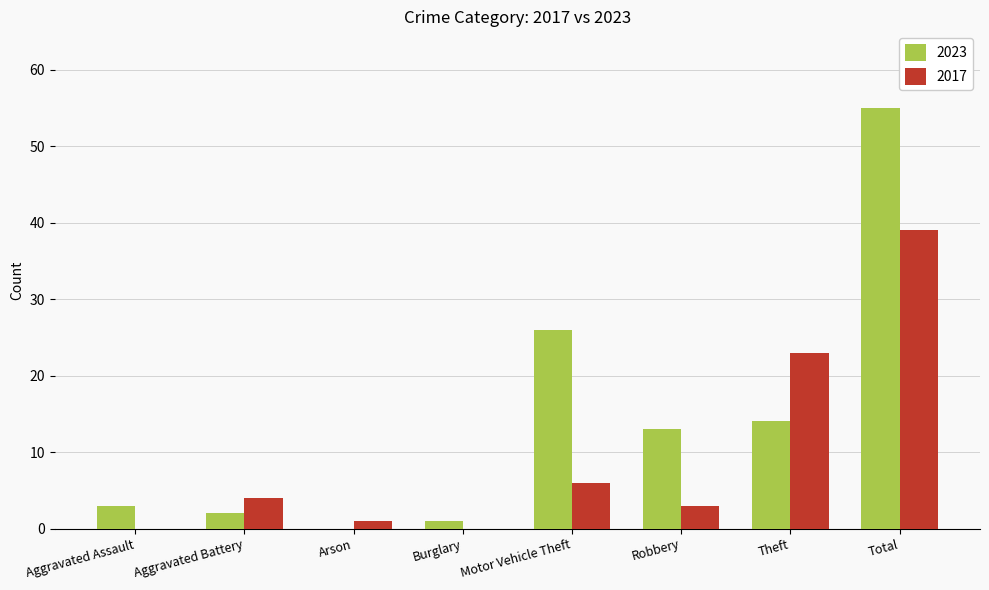

What are all the series names shown in the legend?

2023, 2017